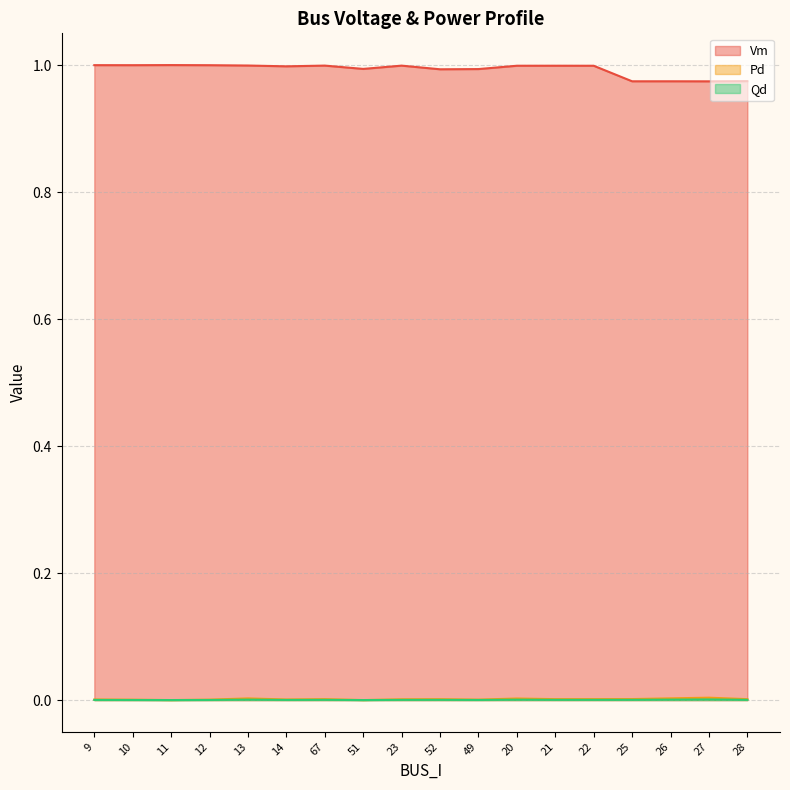

Which category has the highest value in the Pd series?

27